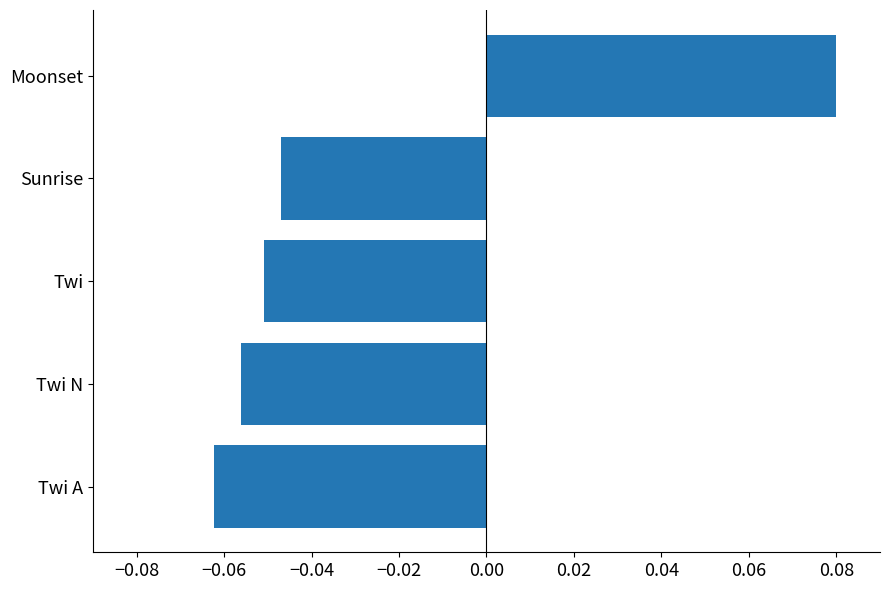

Which category has the highest value across all series?

Moonset